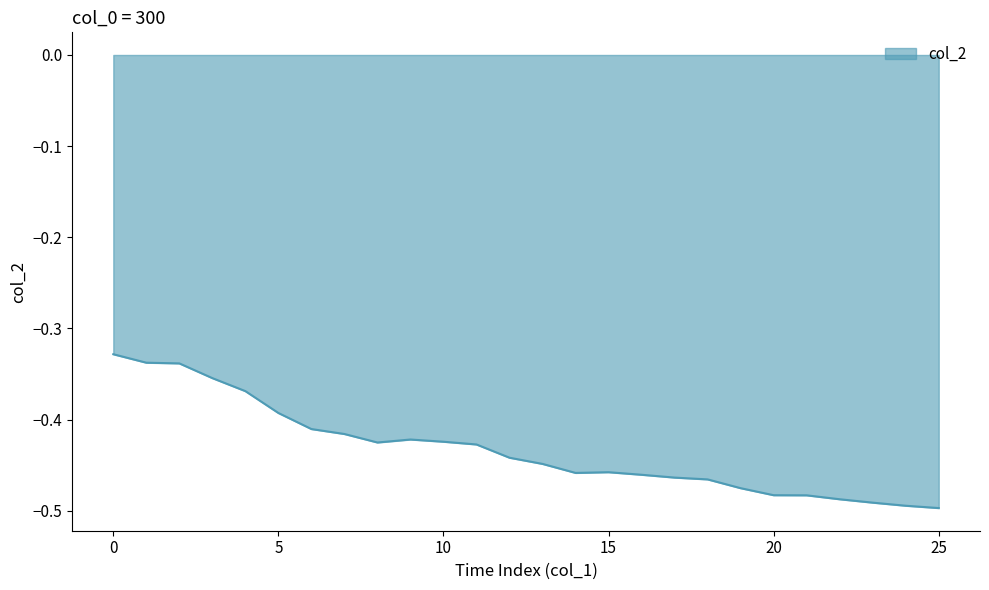

What is the average value?

-0.4